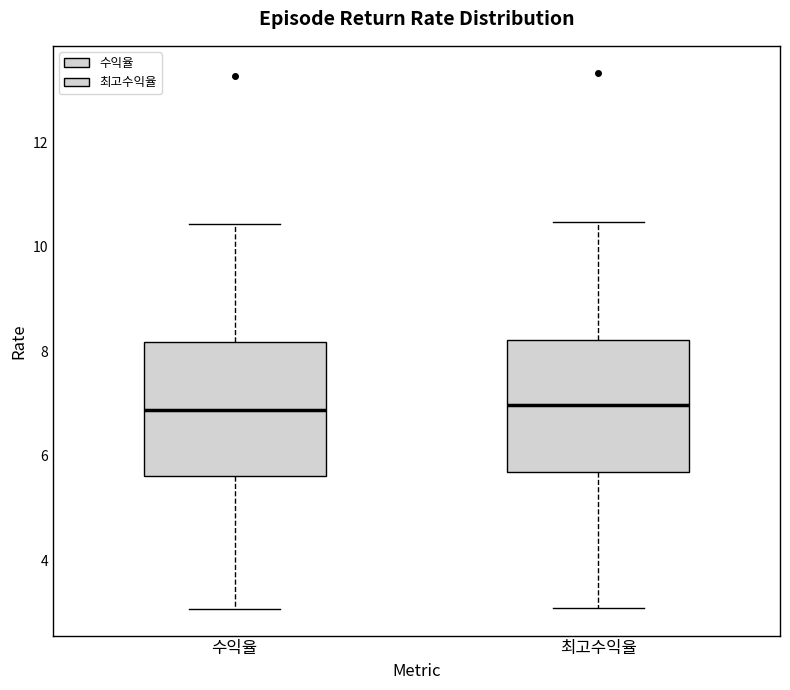

Reading left to right, transcribe this box plot: for each box, give where its median line is, the range the box spans, and where its two whiskers end, as read against the y-axis. The values are not printed on the chart, so give them approximately, as read against the axis.

수익율: median 6.8, box 5.6 to 8.2, whiskers 3.0 to 10.4
최고수익율: median 7.0, box 5.6 to 8.2, whiskers 3.0 to 10.4